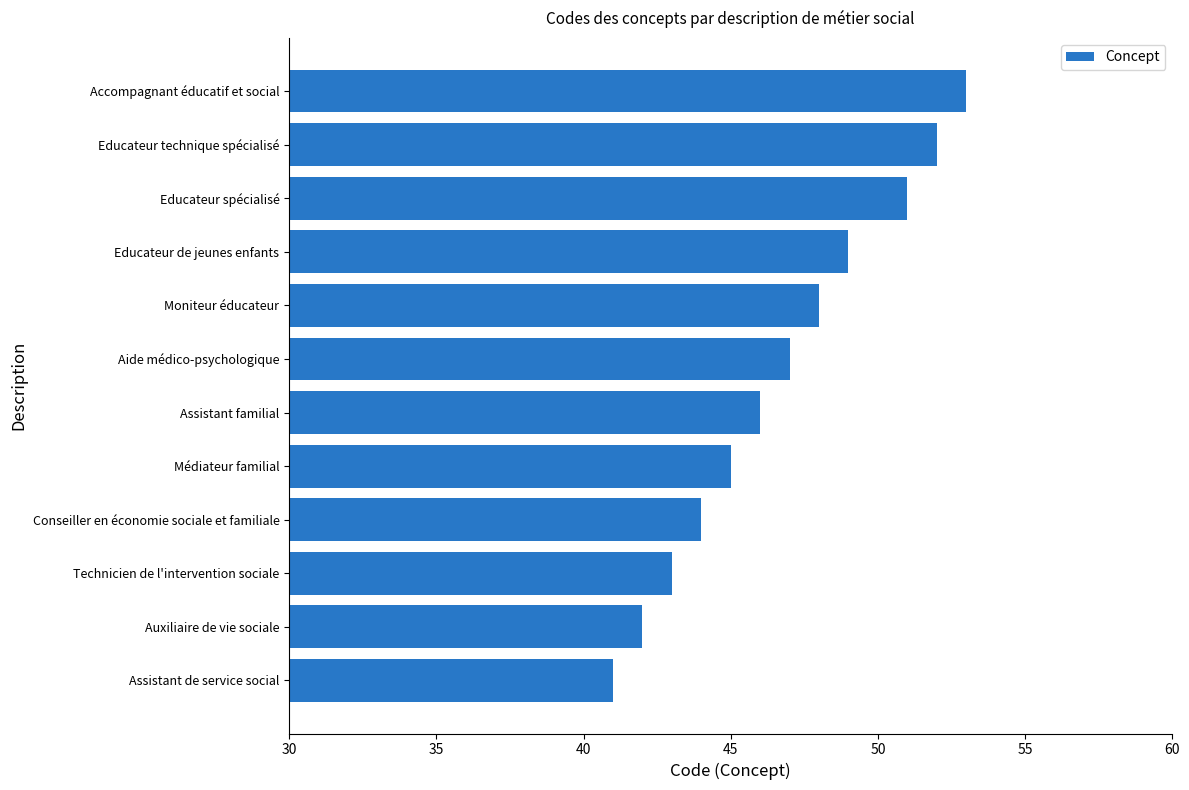

What is the sum of all values?

561